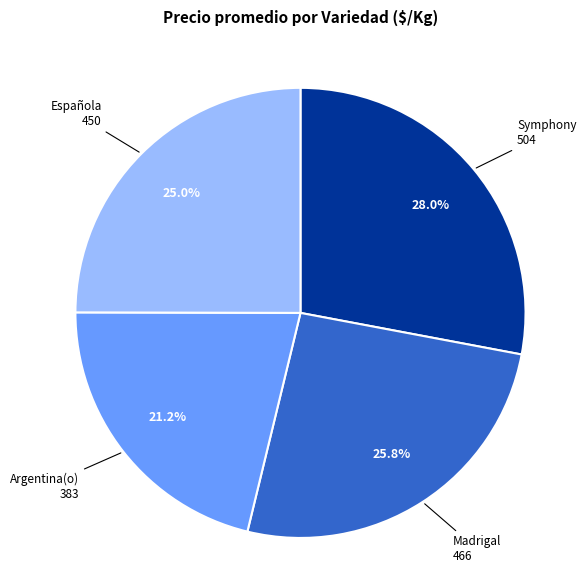

To the nearest percent, what is the average slice percentage?

25%